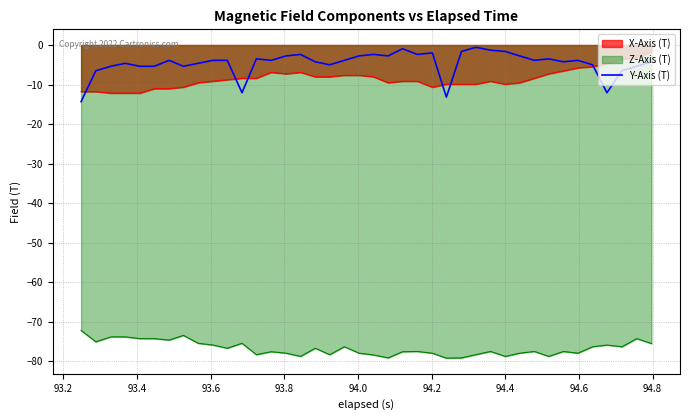

How many categories are shown in the chart?

40